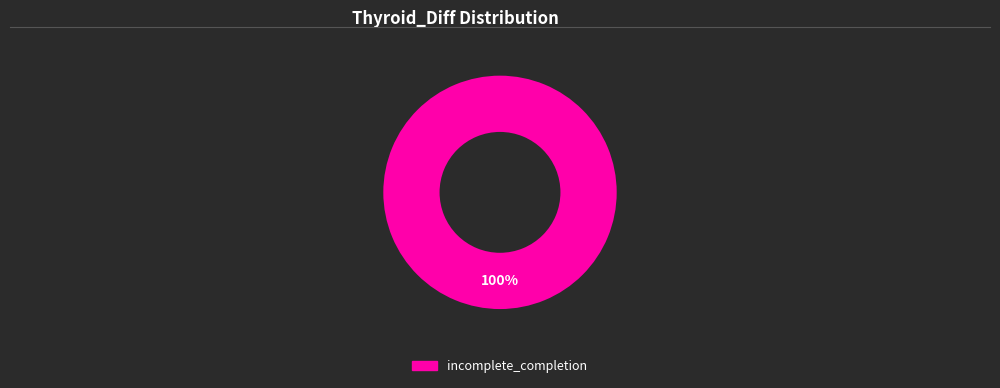

Is it true that incomplete_completion is 100% of the pie?

True